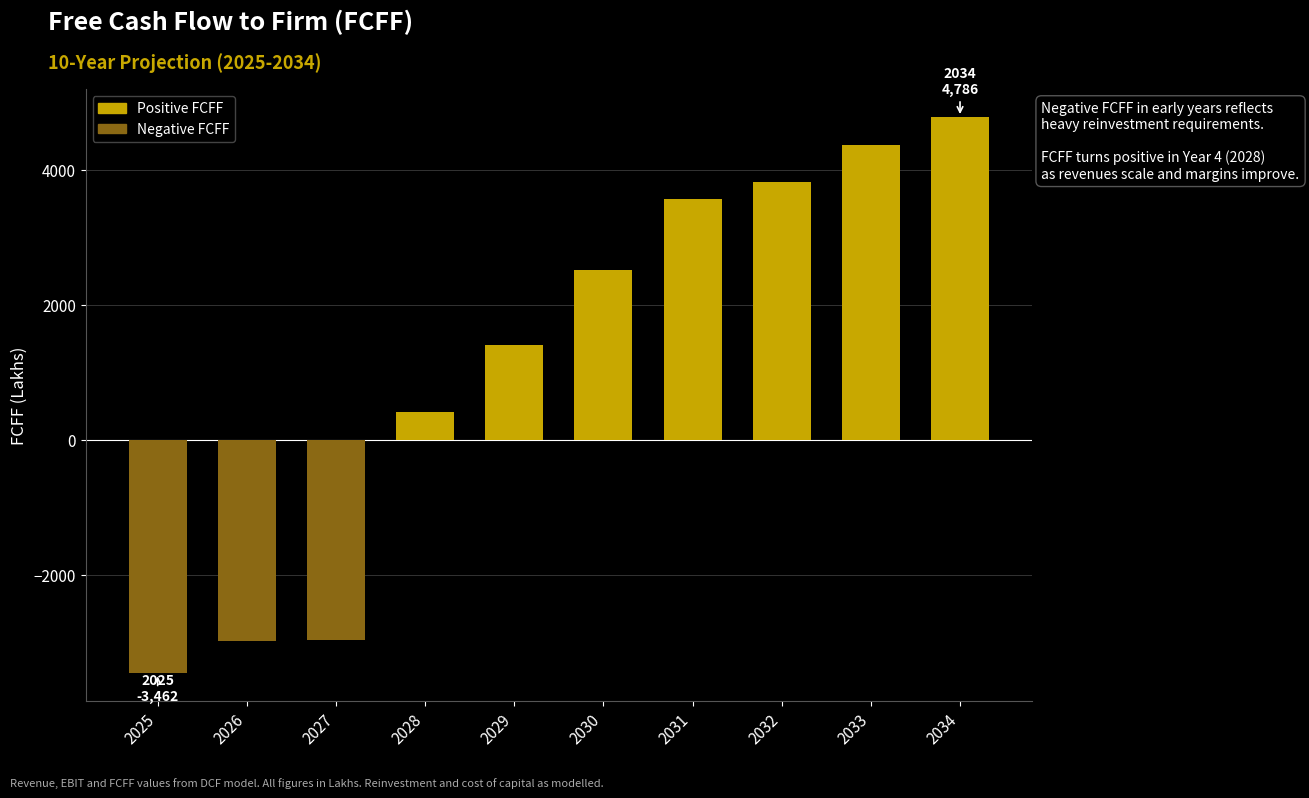

What is the value of the 5th bar from the left?

1410.0